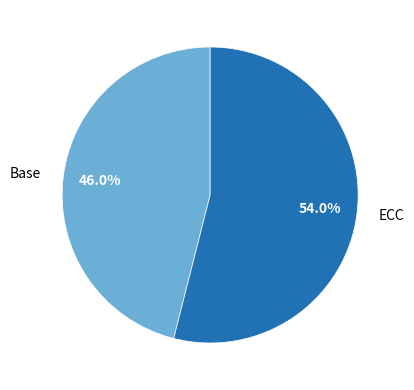

Rank the categories by value from lowest to highest.

Base, ECC